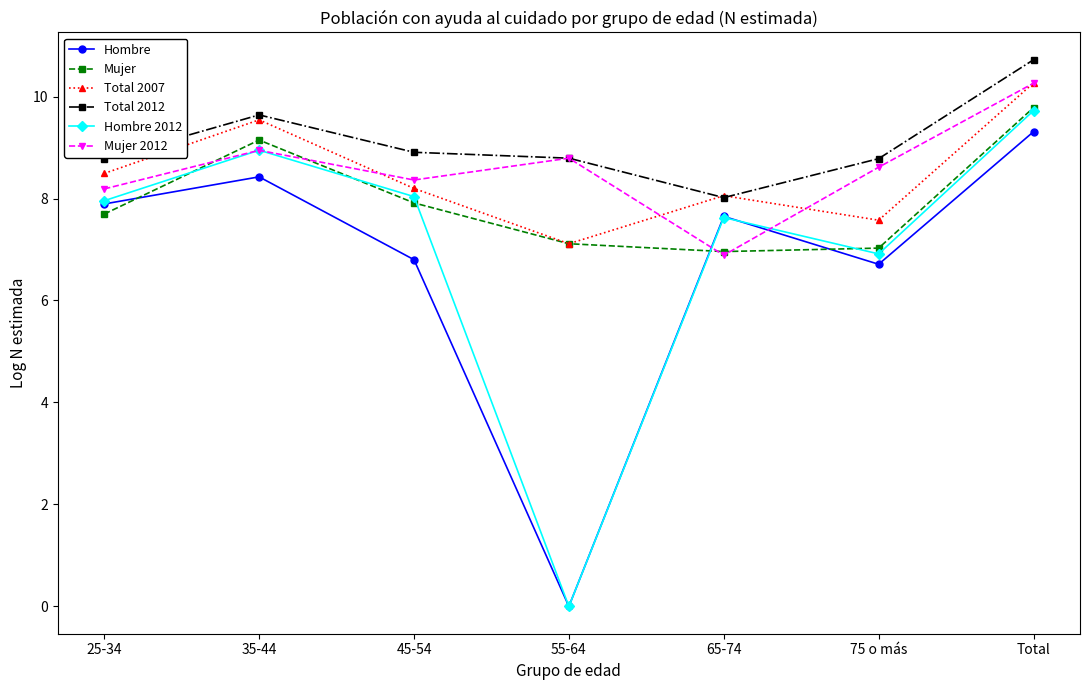

Count the number of data series in this chart.

6